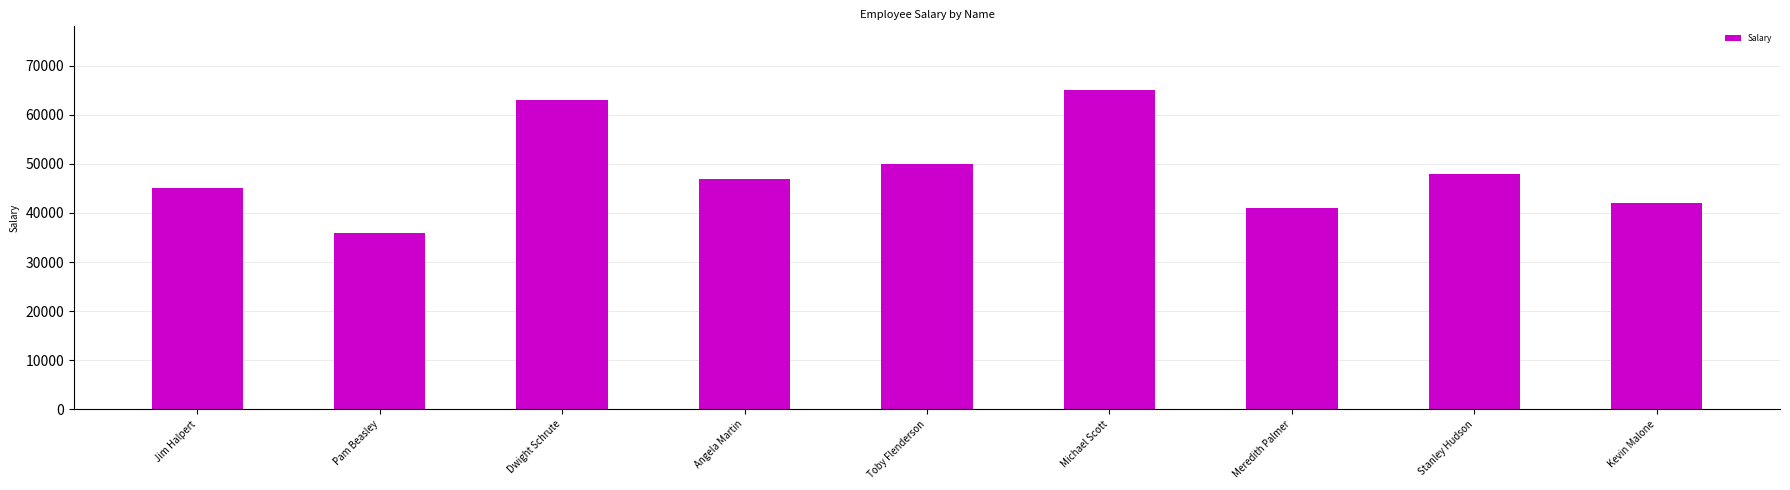

What is the change in value from Pam Beasley to Dwight Schrute?

+27000